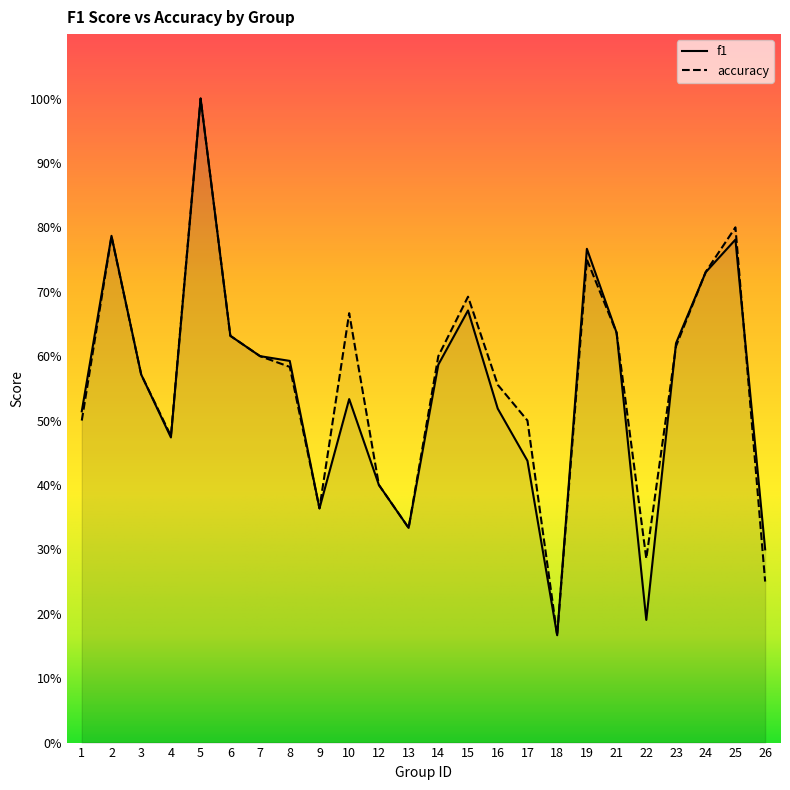

What is the value of the accuracy point at the 16th from the left?

0.5